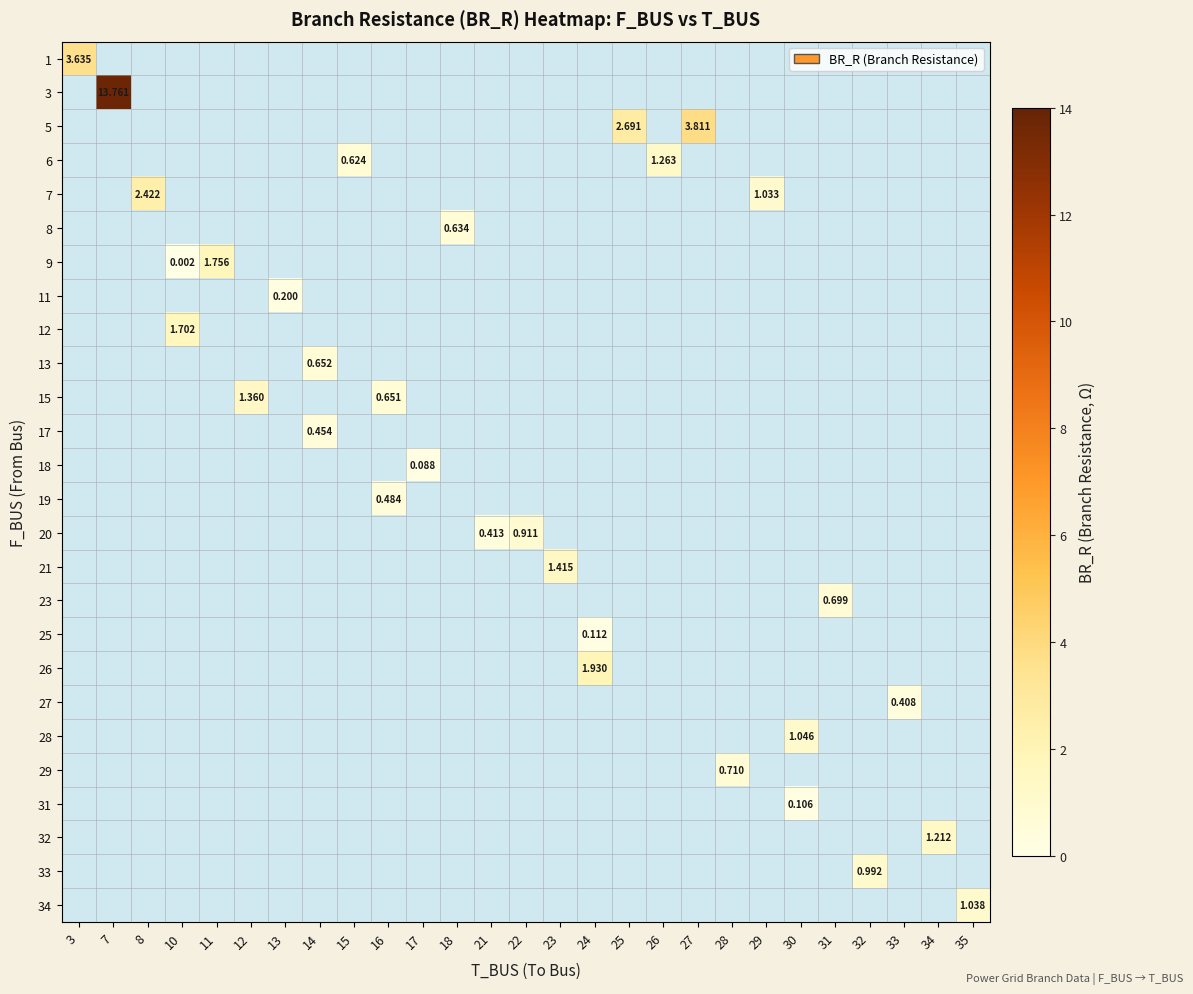

At how many categories does at least one series exceed 5?

1